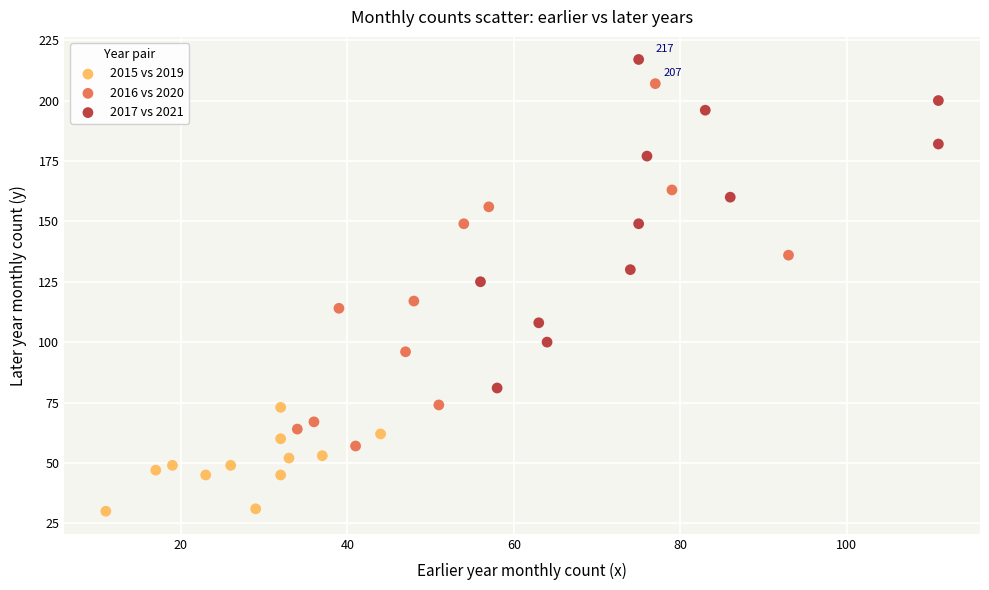

Which series contains the highest Y value?

2017 vs 2021